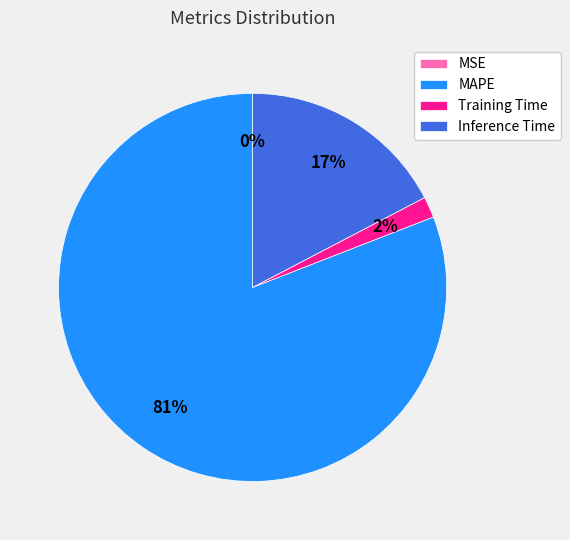

True or false: Training Time accounts for 15% of the total.

False